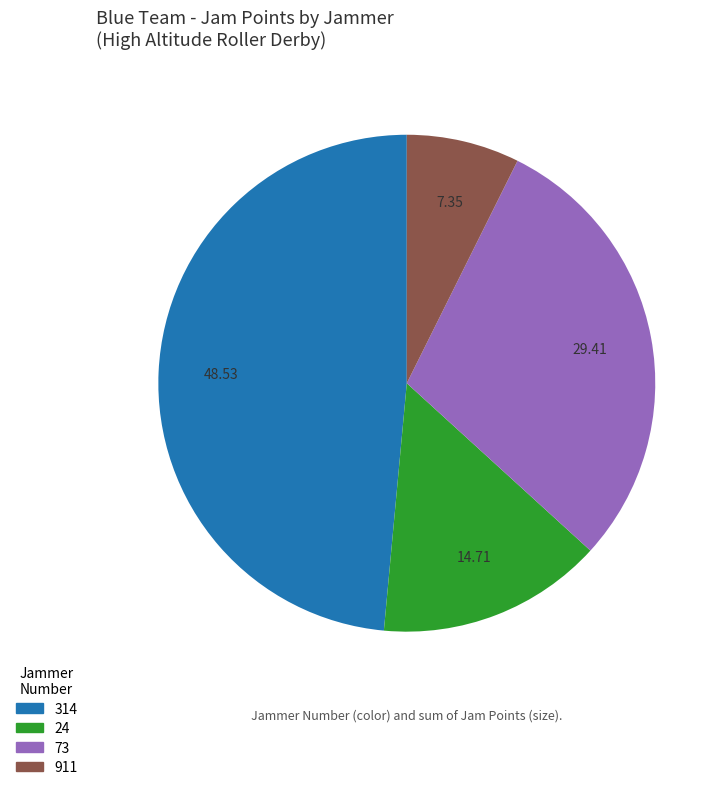

Approximately how many times larger is the value at 314 compared to 911?

6.6